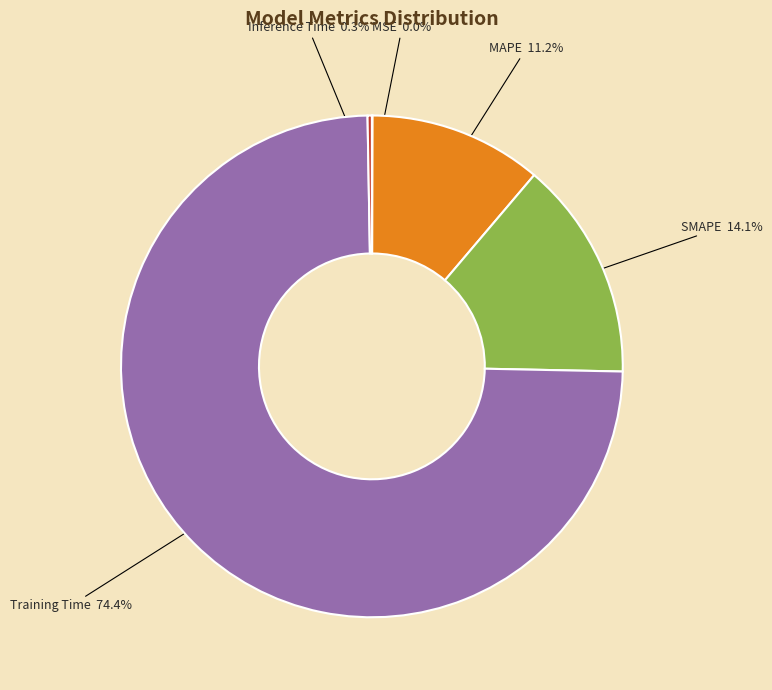

Which slice represents more than half of the pie?

Training Time